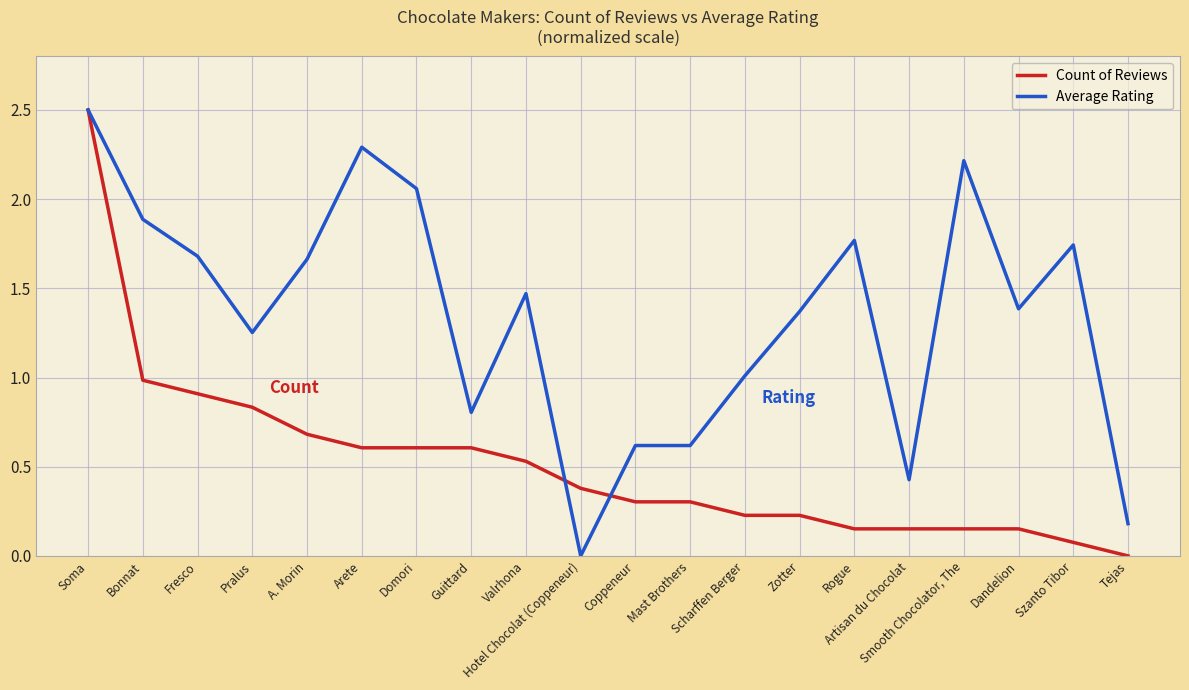

True or false: Count of Reviews has a value of 0.3 at Rogue.

False